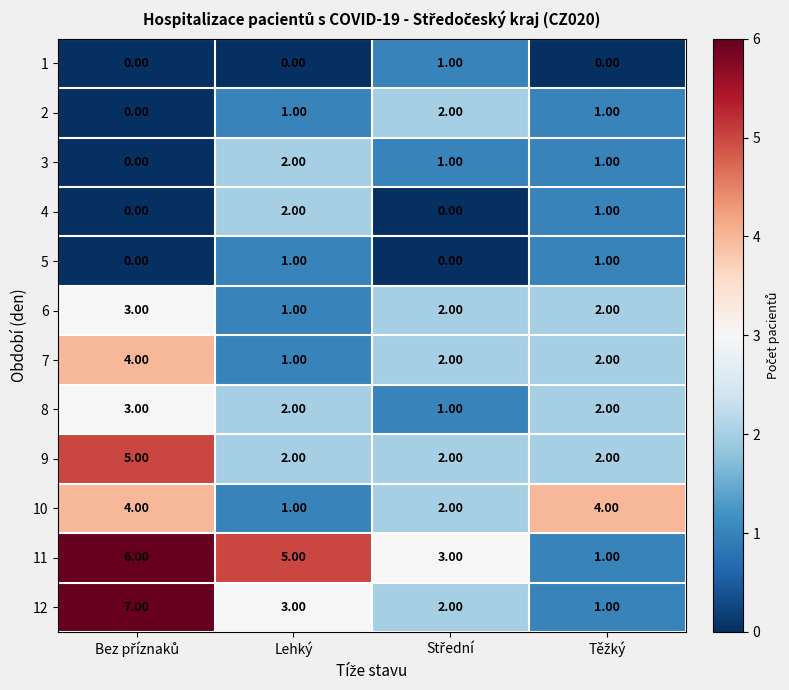

What is the sum of all 9 values?

11